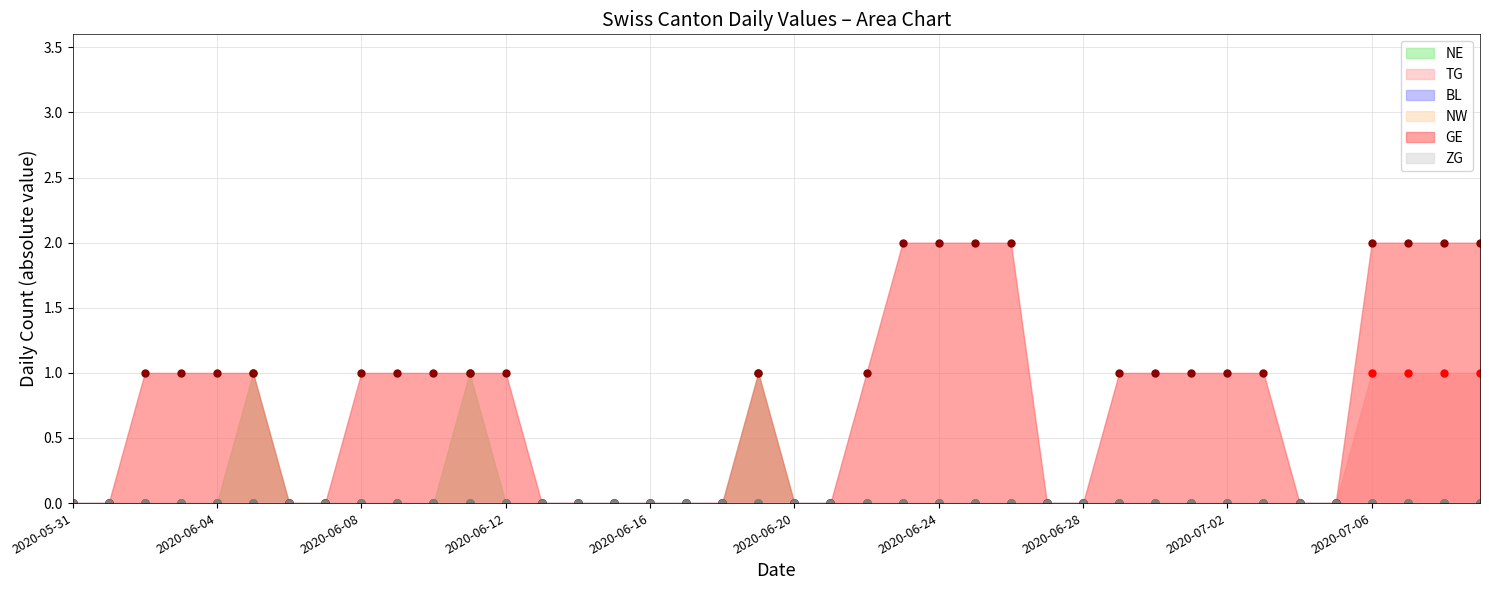

Is it true that NE equals 0 at 2020-07-02?

True